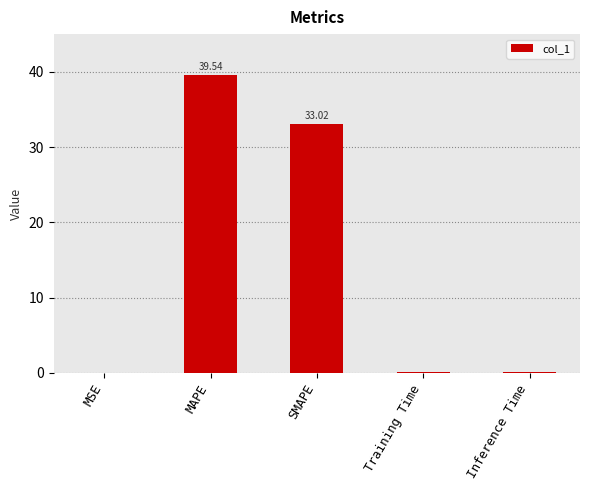

What is the sum of the values at Inference Time and Training Time?

0.2